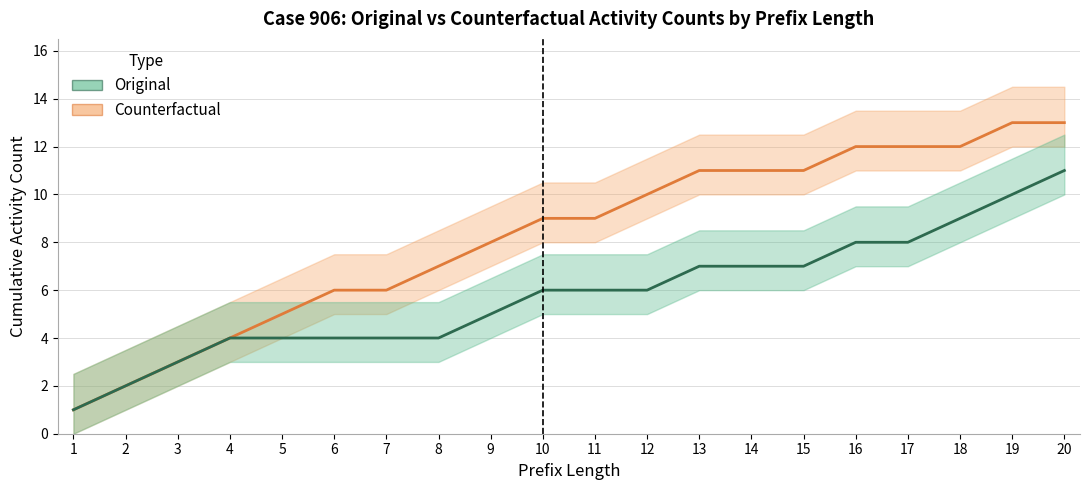

What is the sum of the Counterfactual values at 18 and 3?

15